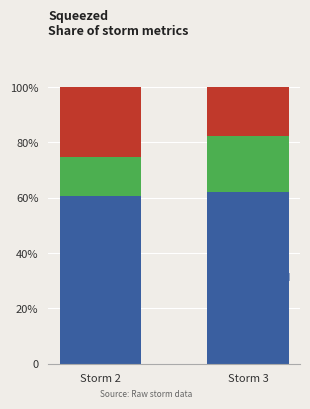

At which category is the sum across all series the highest?

Storm 3